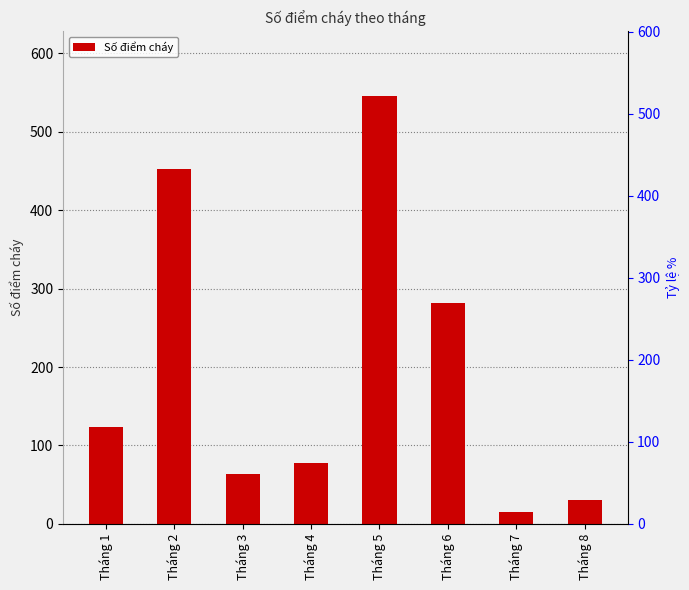

What is the change in value from Tháng 6 to Tháng 8?

-251